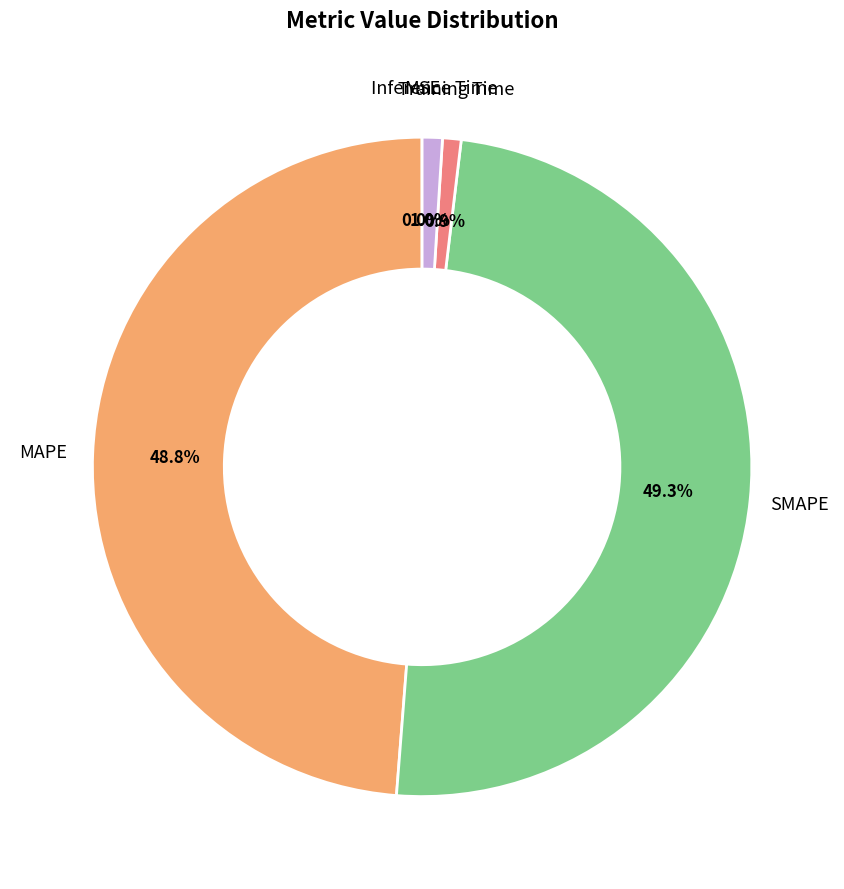

Does any single category account for the majority?

No